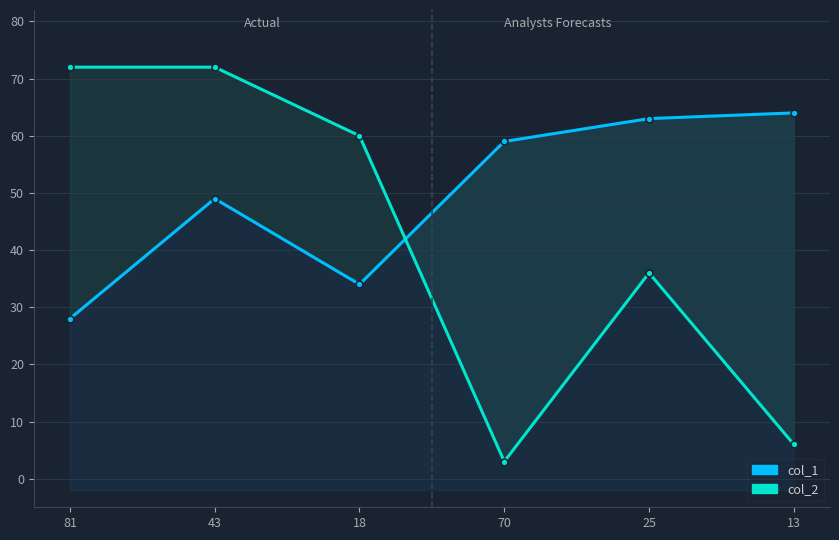

What is the difference between the highest and lowest values at 81?

44